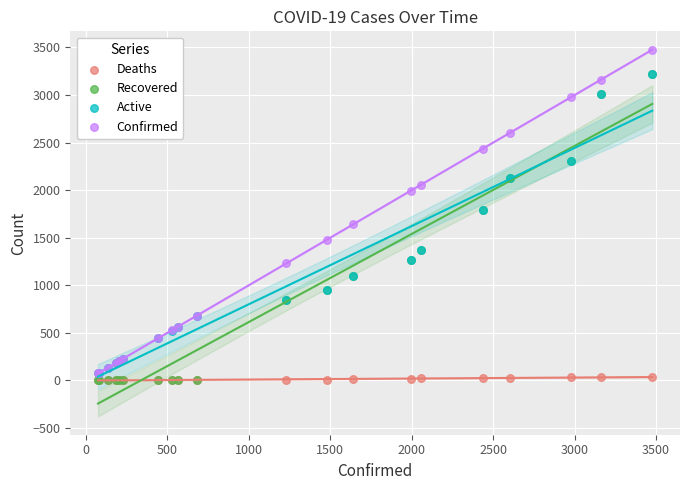

Which series reaches the maximum Y coordinate?

Confirmed